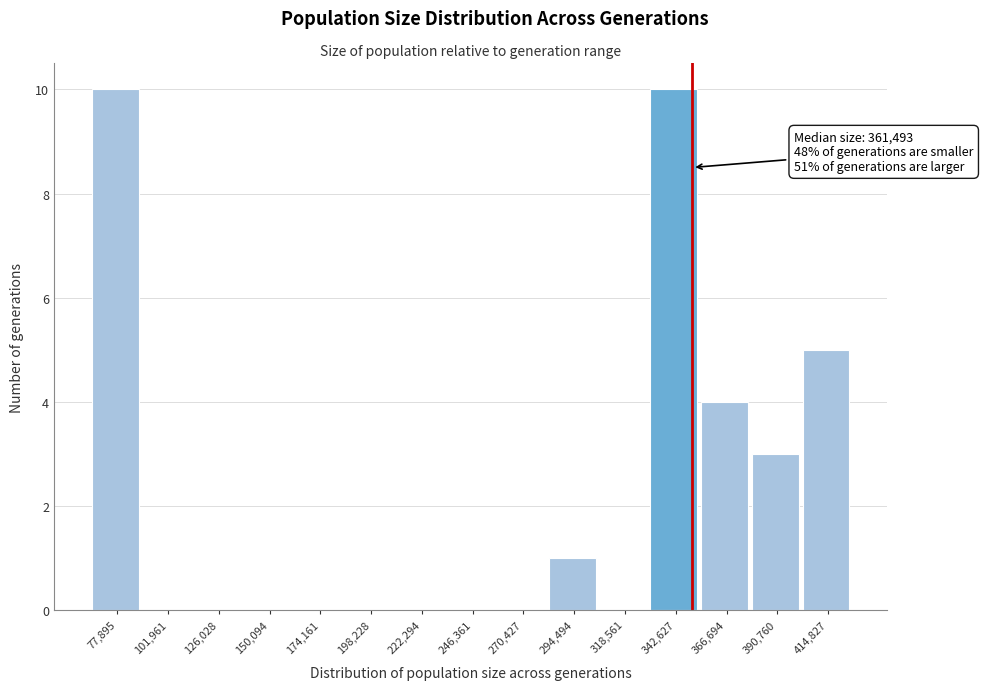

Reading left to right, list all the values displayed in this chart.

77,895=10	101,961=0	126,028=0	150,094=0	174,161=0	198,228=0	222,294=0	246,361=0	270,427=0	294,494=1	318,561=0	342,627=10	366,694=4	390,760=3	414,827=5